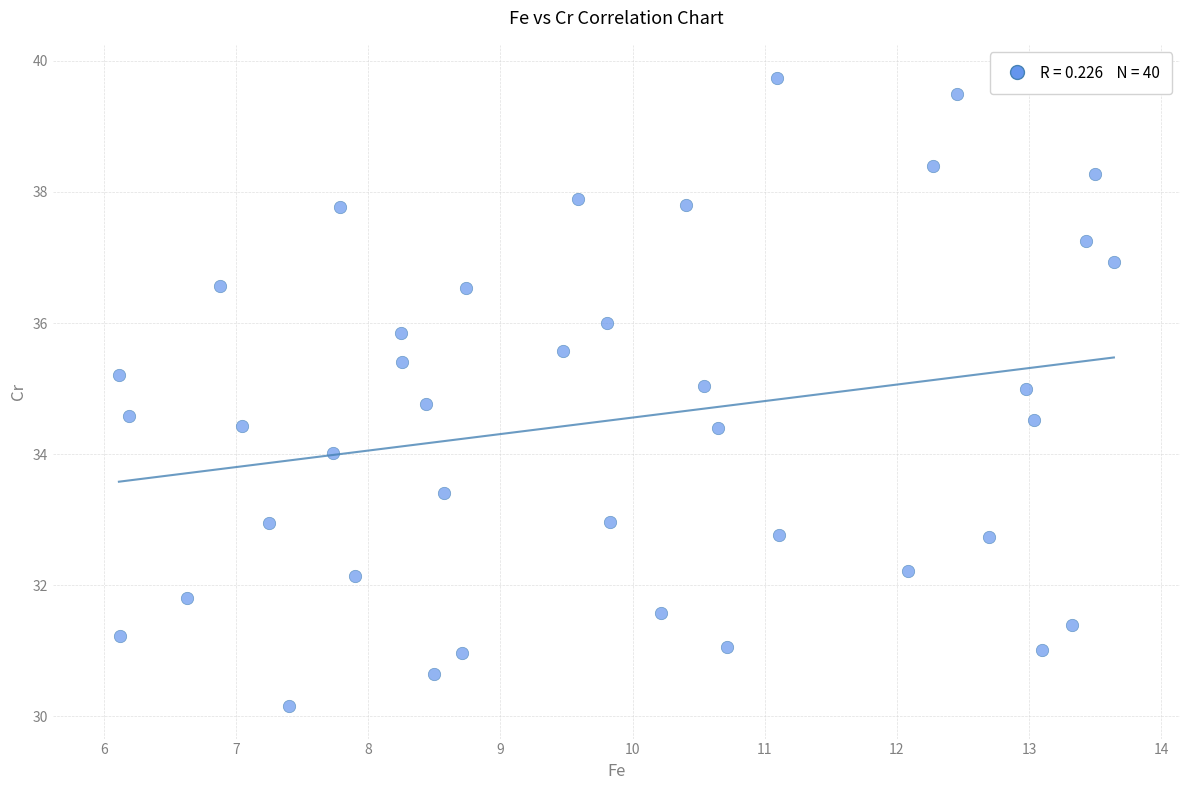

What is the range of Y values (max minus min)?

9.6